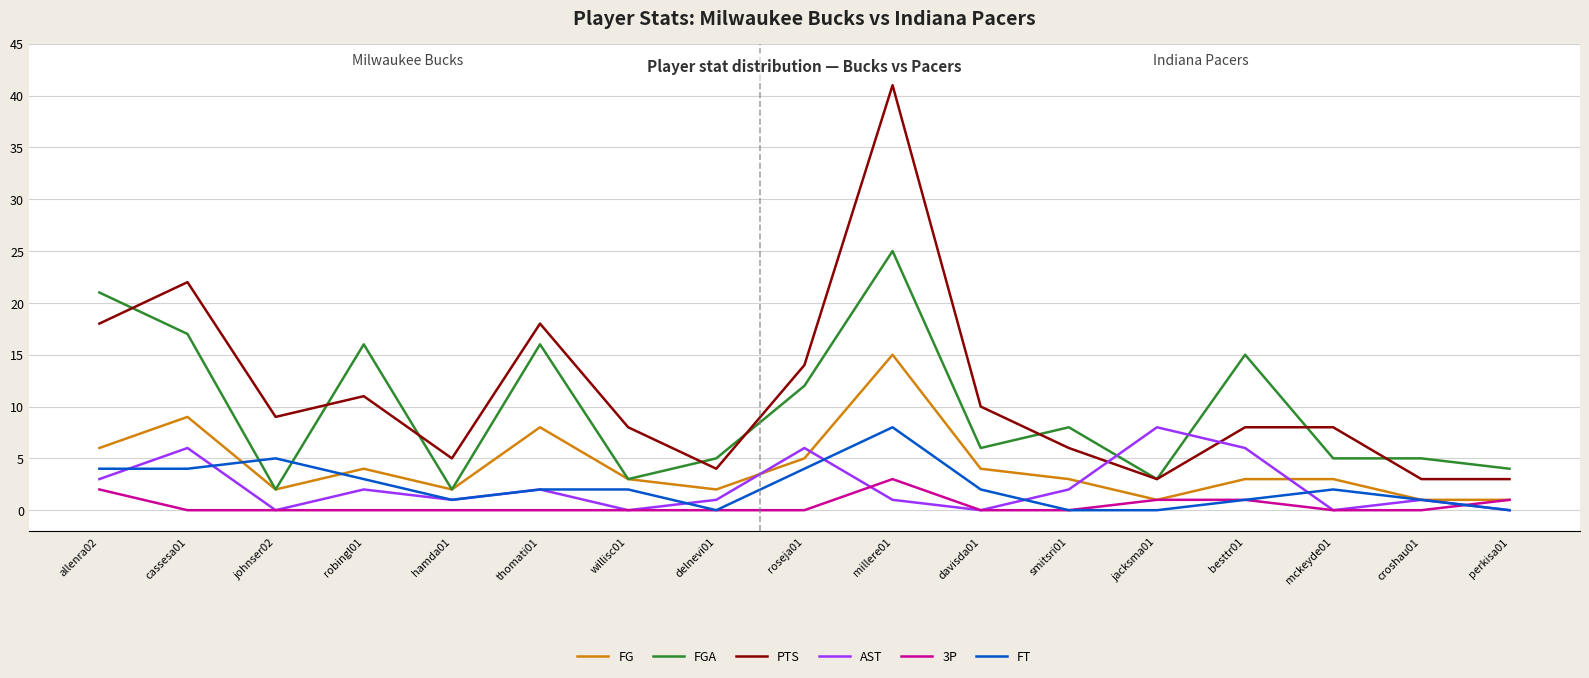

True or false: 3P and PTS cross at least once.

False